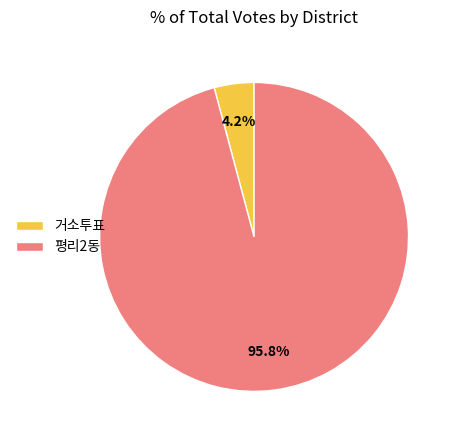

Count the number of slices in the pie.

2